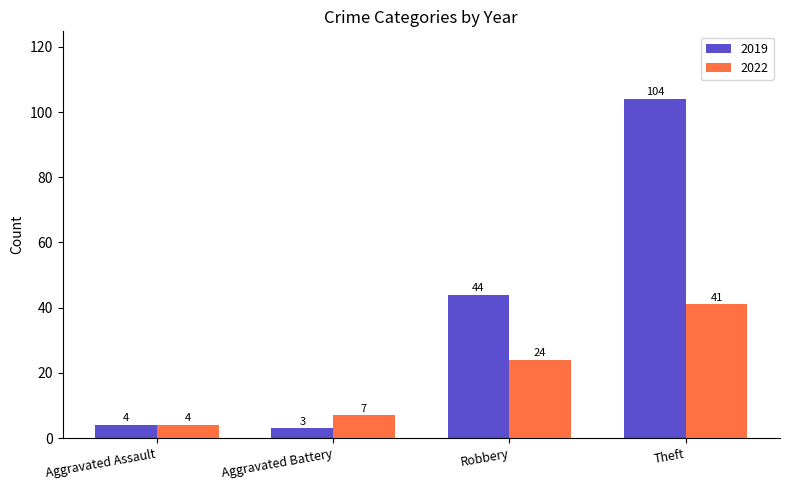

What are all the series names shown in the legend?

2019, 2022